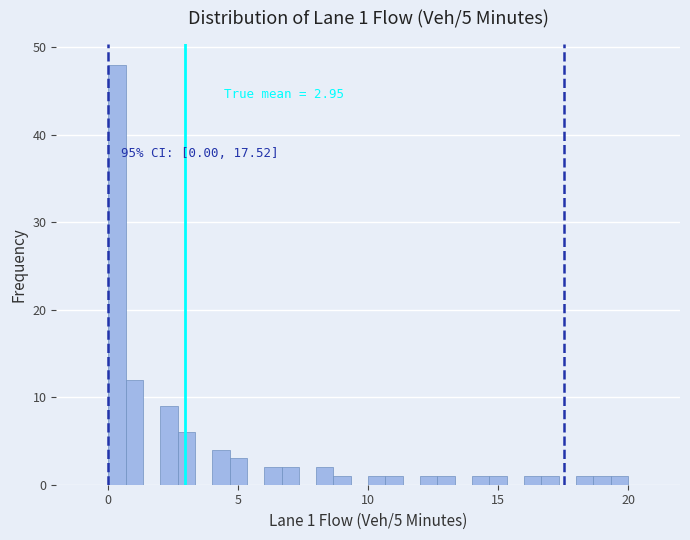

Read against the x-axis, roughly where is the centre of the tallest bar?

0.5